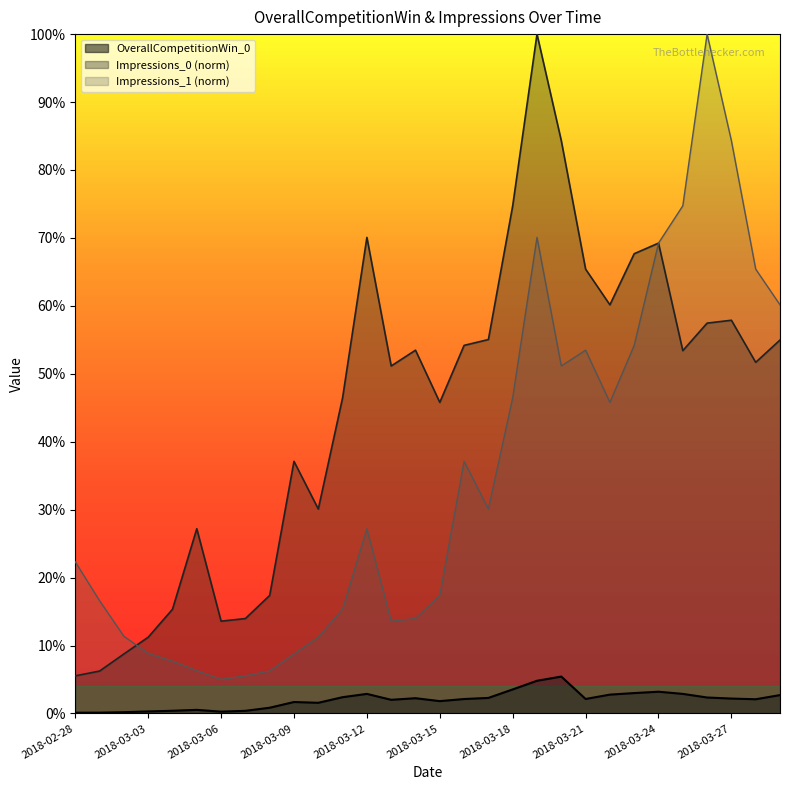

At which category does Impressions_0 reach its first local valley?

2018-03-06